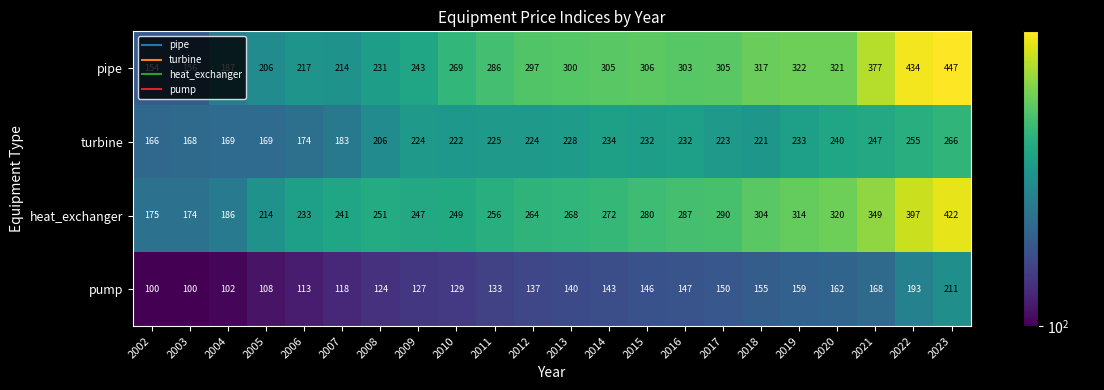

Rank the series at 2021 from highest to lowest value.

pipe, heat_exchanger, turbine, pump